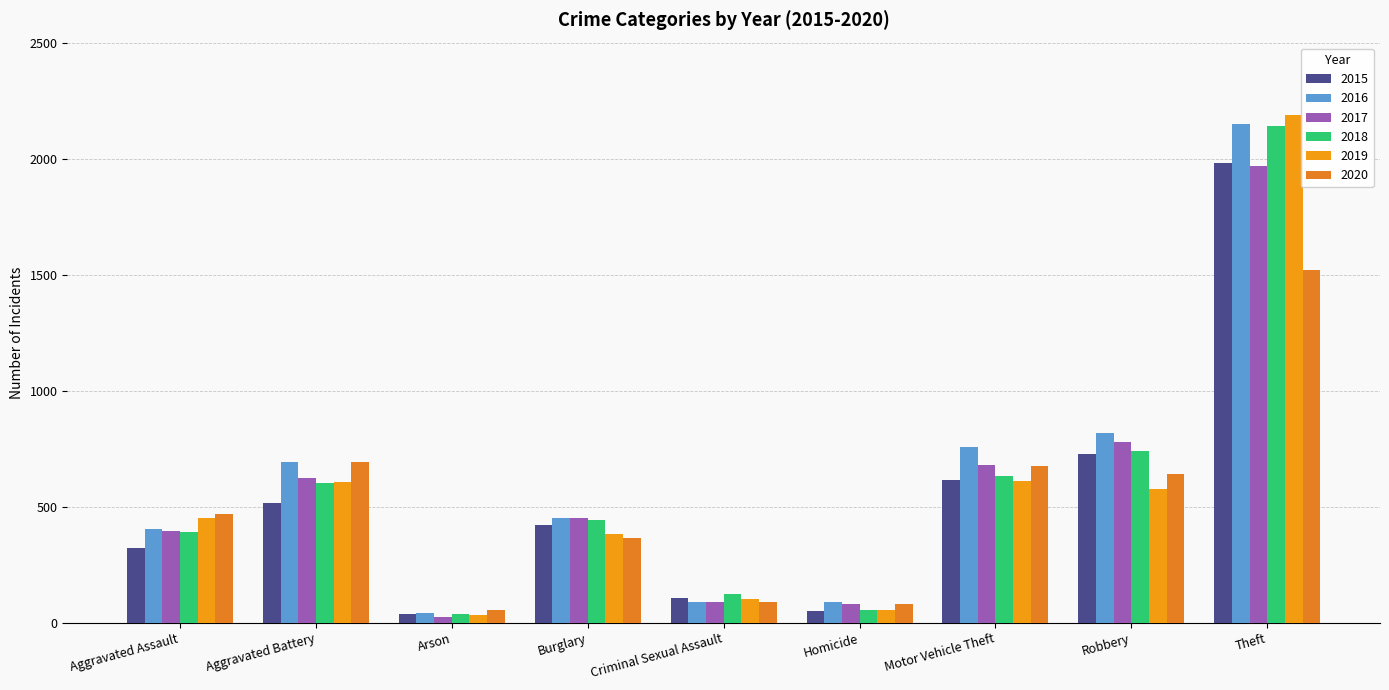

Is it true that 2017 equals 623 at Aggravated Battery?

True